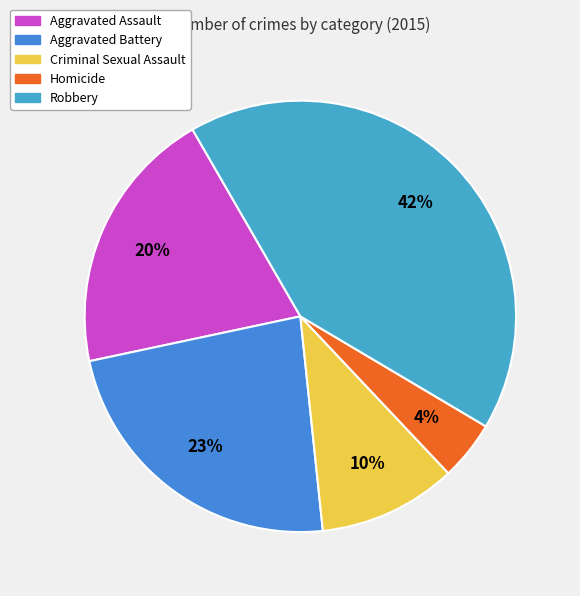

How many segments does this pie chart have?

5